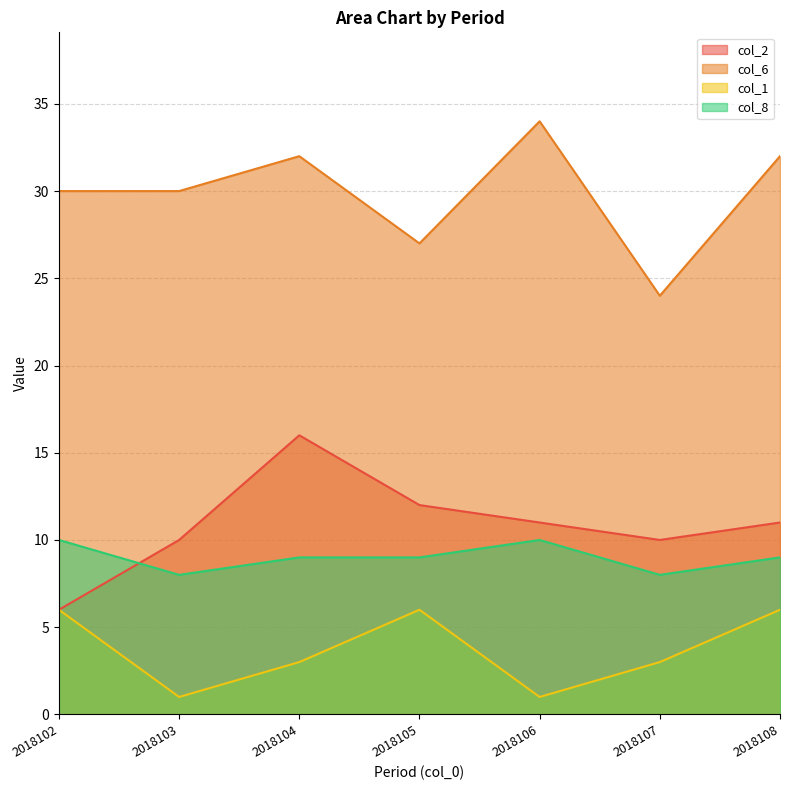

What is the value of the col_1 point at the 2nd from the left?

1